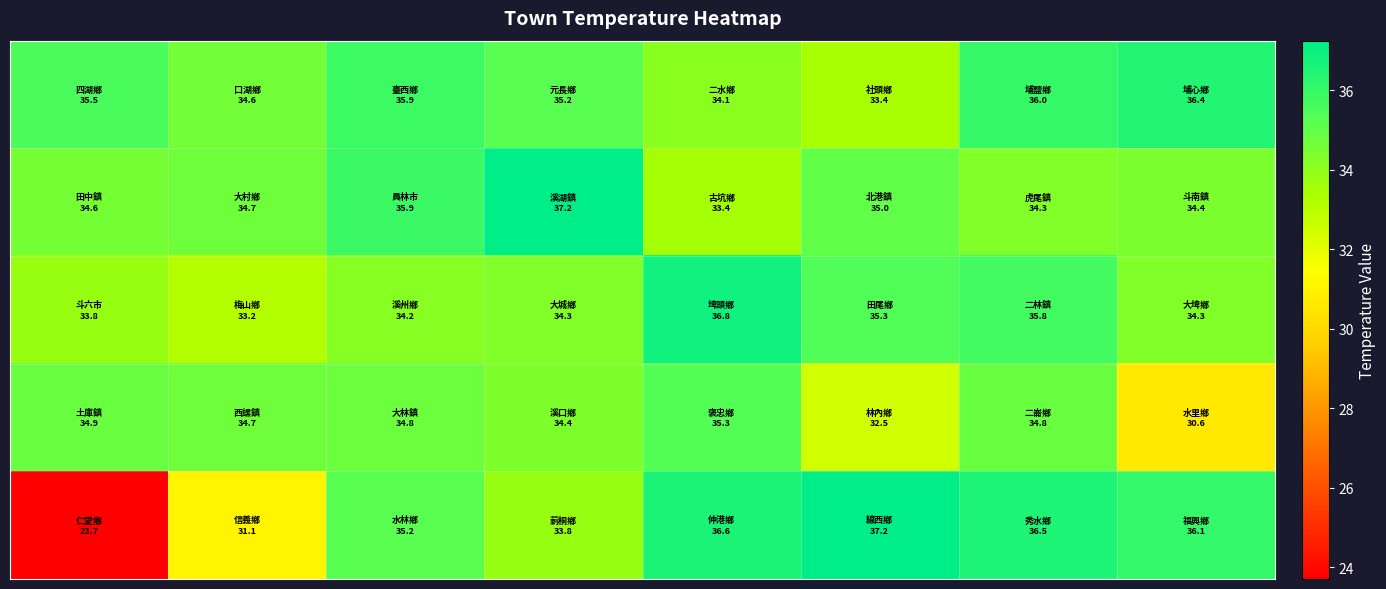

What is the maximum value shown in the chart?

37.2